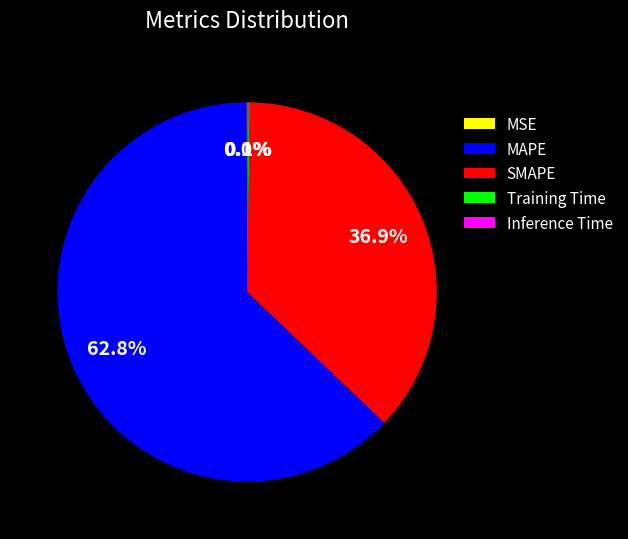

How much of the chart is everything except SMAPE?

63.1%